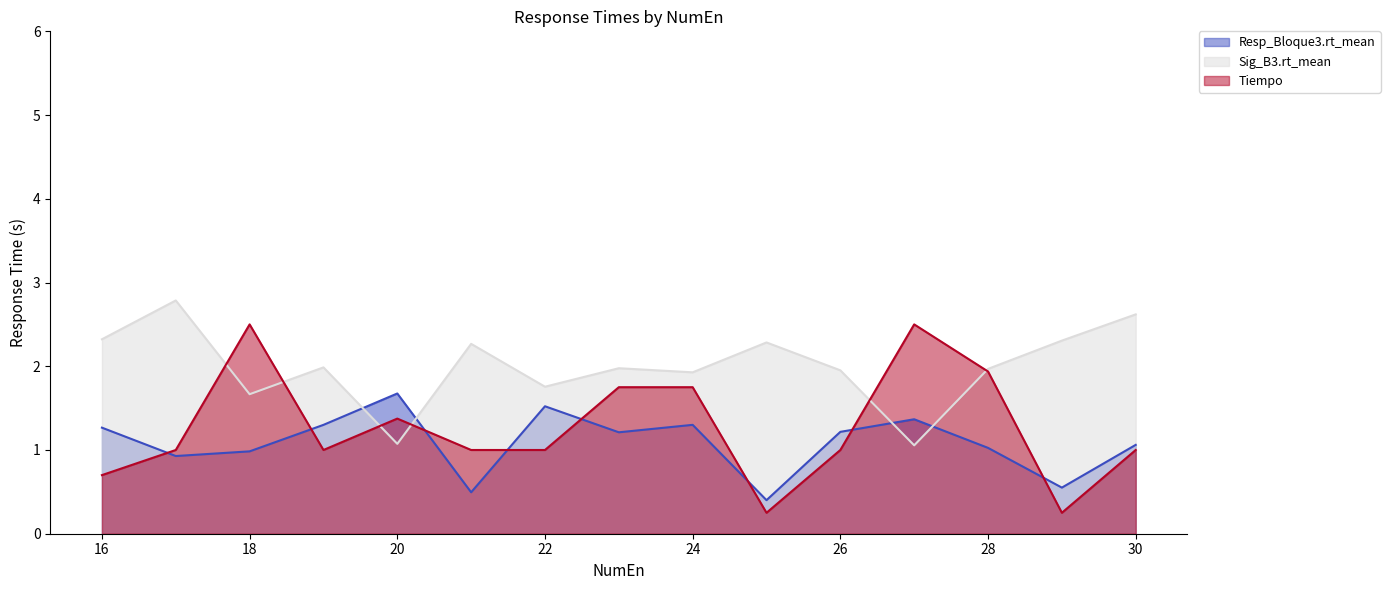

What is the maximum value for Sig_B3.rt_mean?

2.8